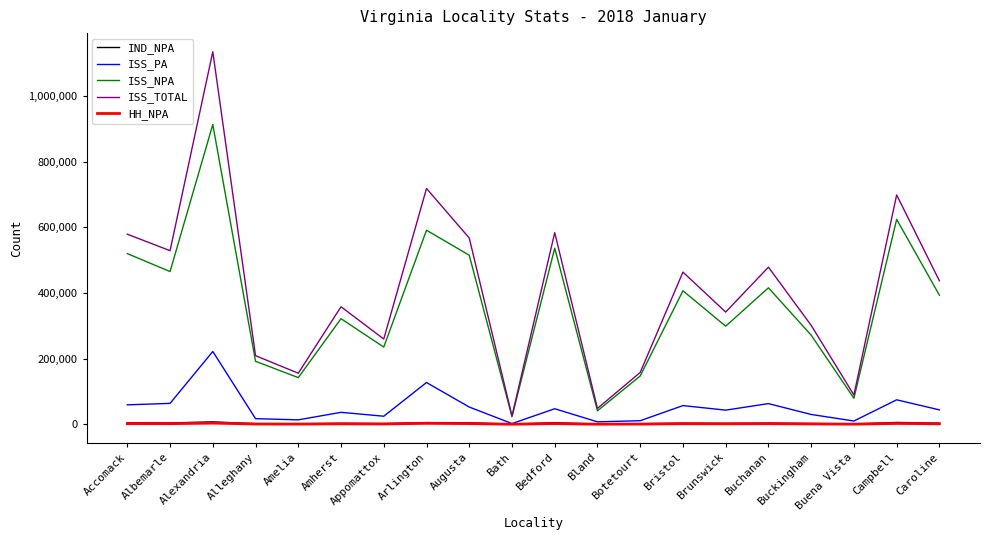

Does the chart display data point markers on the line(s)?

No